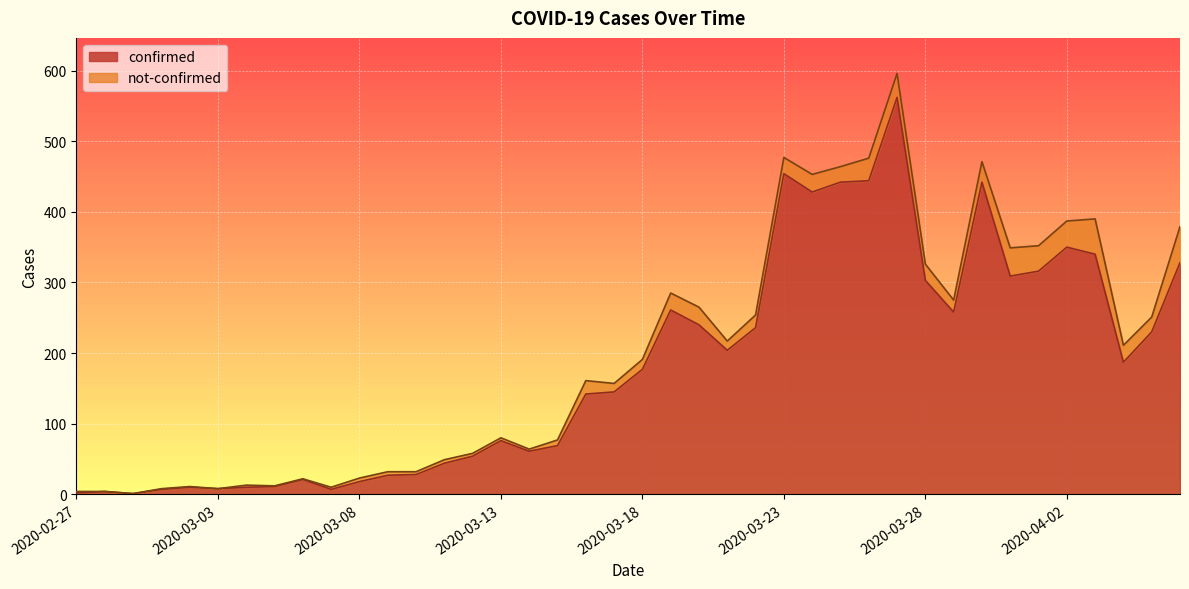

What is the highest value of the confirmed series?

562